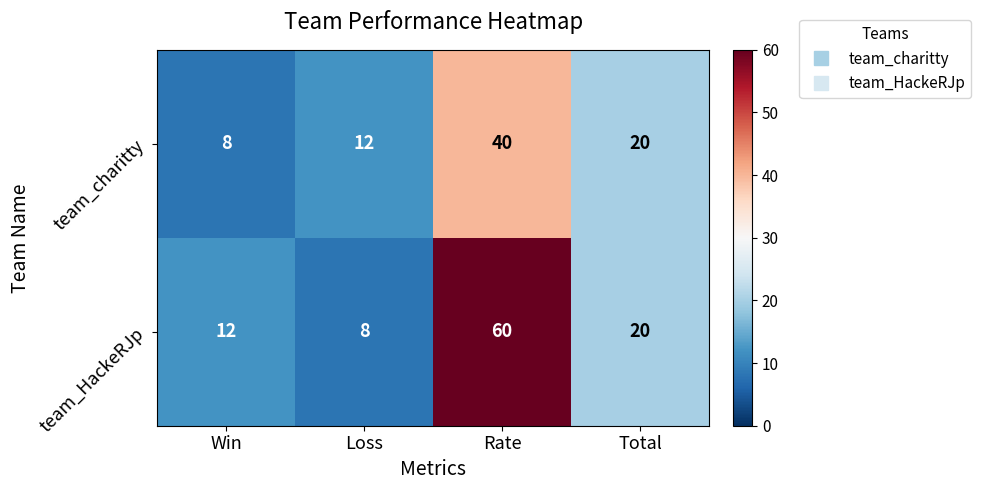

How many data points does each series have?

4